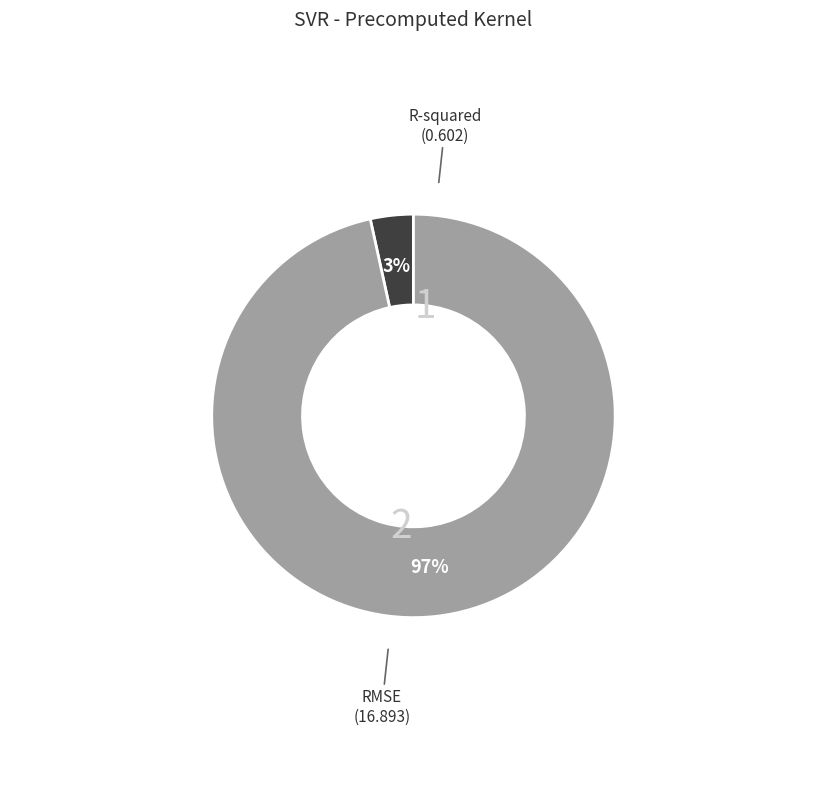

Is there any slice that represents more than half of the pie?

Yes